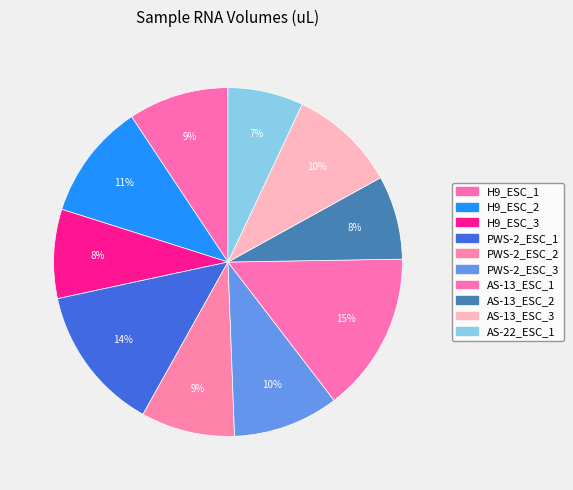

Which has a higher value, AS-13_ESC_1 or H9_ESC_3?

AS-13_ESC_1